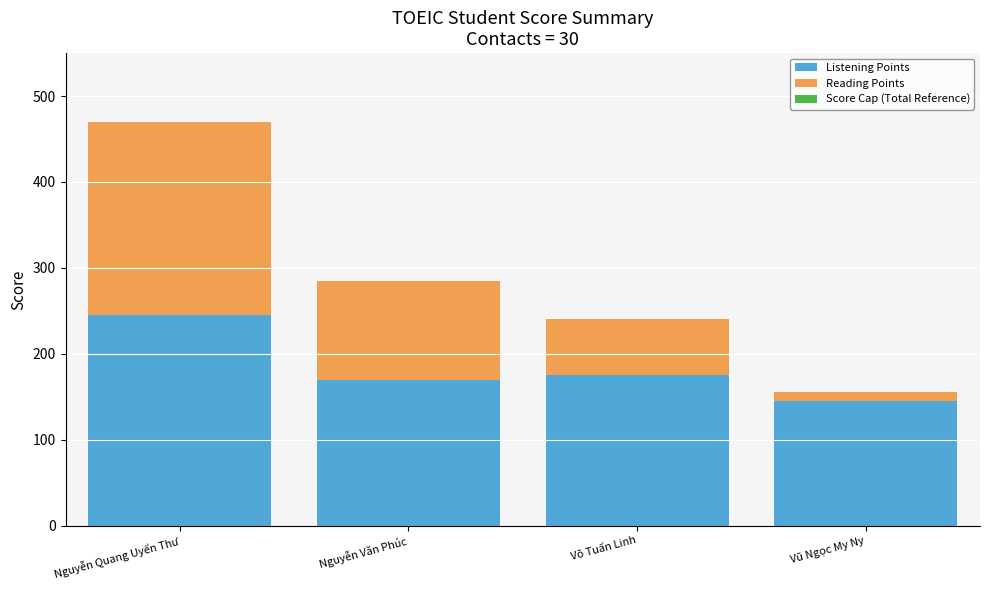

What is the average value of the Listening Points series?

184